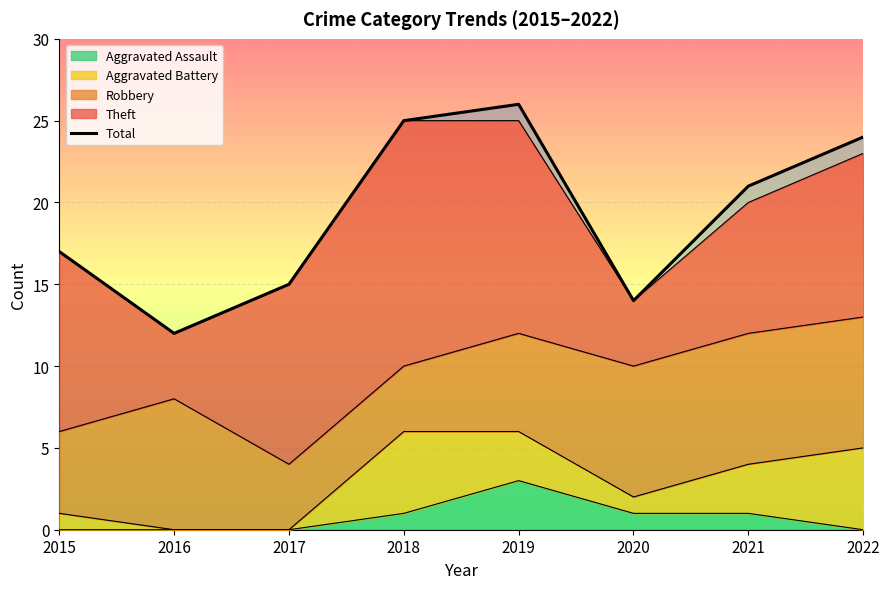

True or false: the data shows 4 at 2020.

False